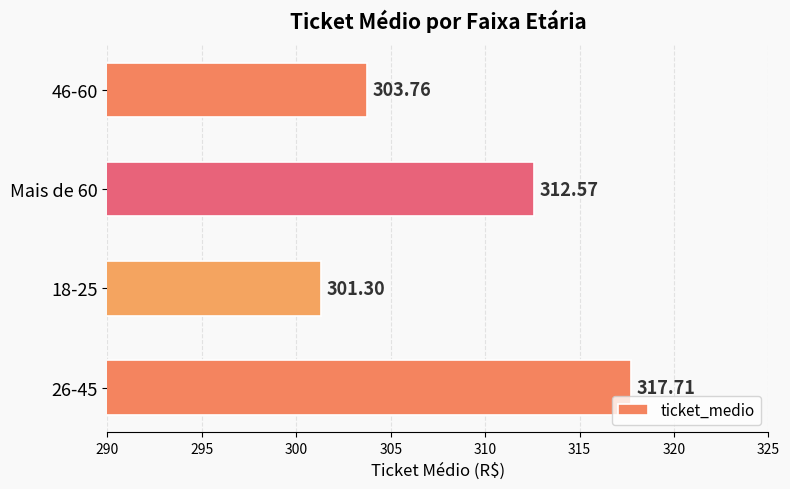

What is the minimum value shown in the chart?

301.3